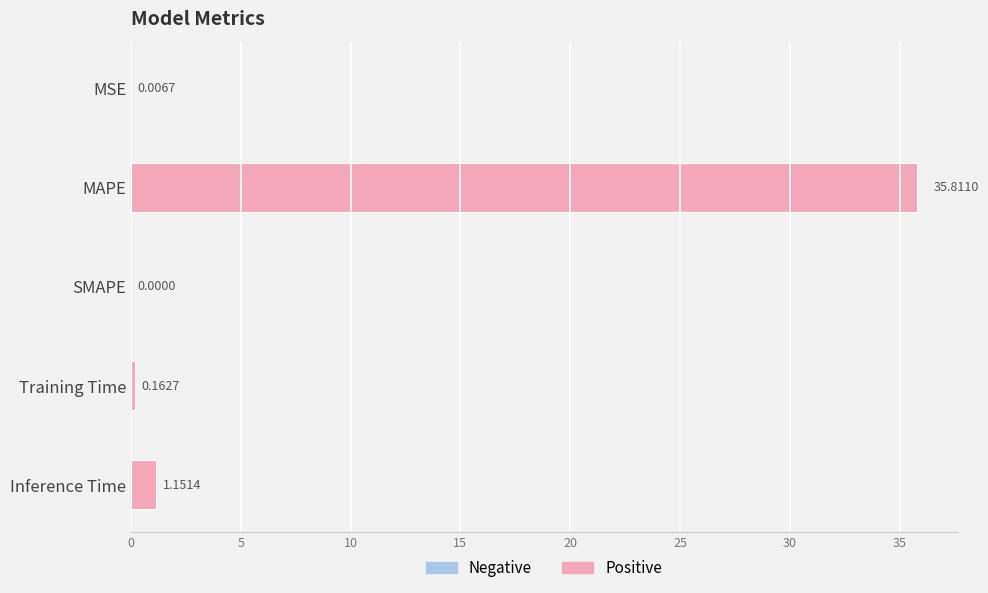

Which label corresponds to the largest value in the chart?

MAPE